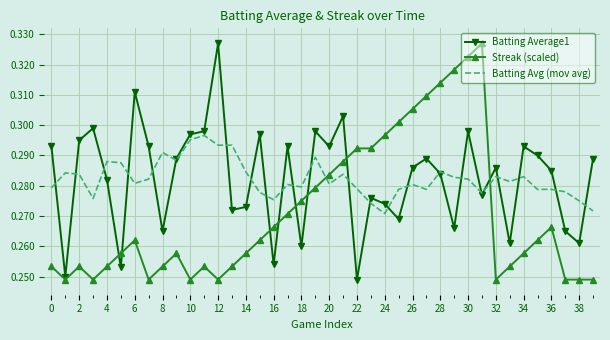

How many intersections are there between Batting Avg (mov avg) and Streak (scaled)?

2